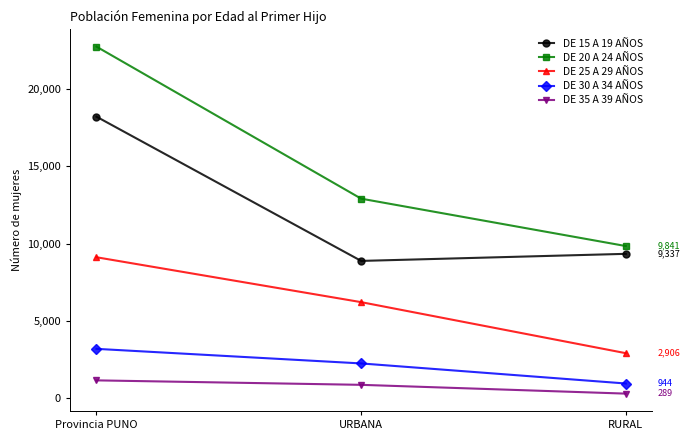

What is the total value across all series at RURAL?

23317